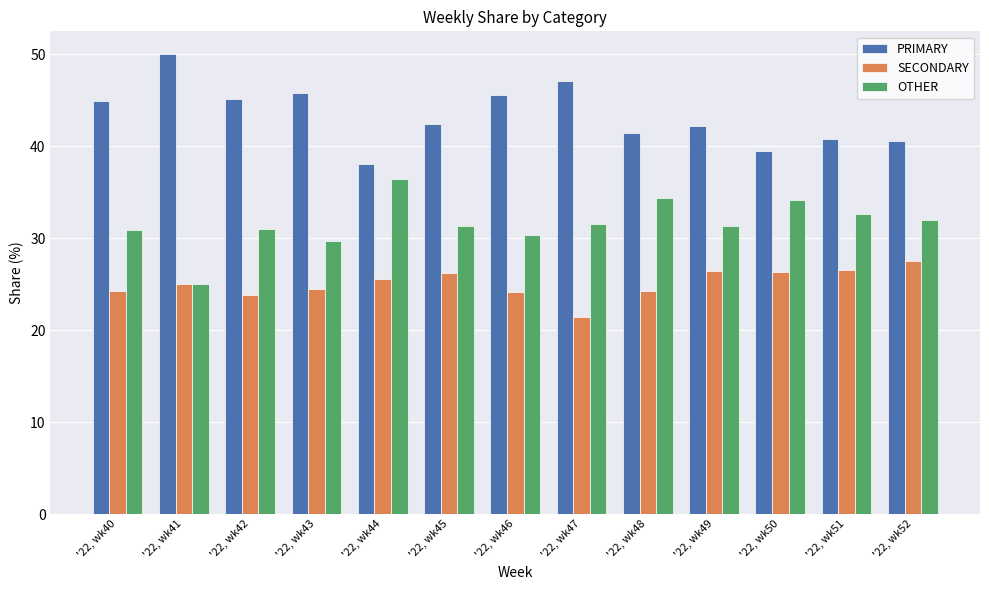

Which series has the largest total across all categories?

PRIMARY